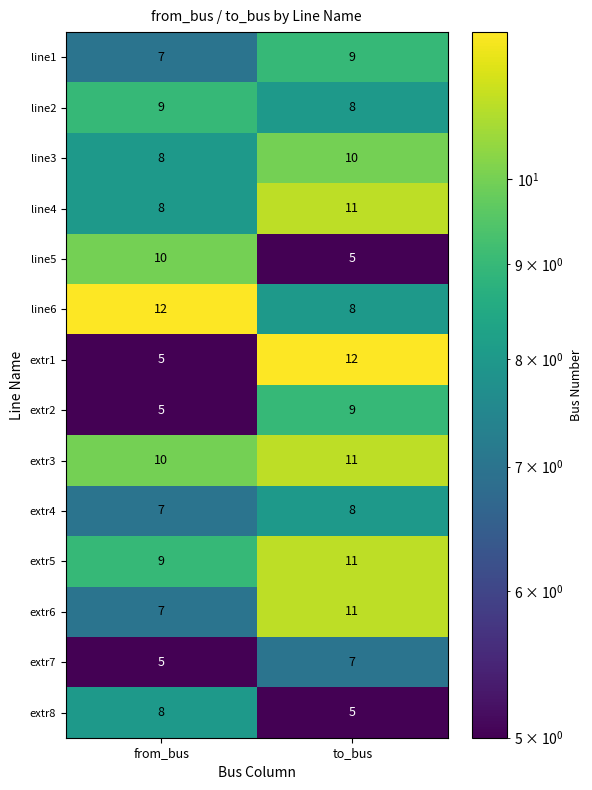

What is the minimum value for extr6?

7